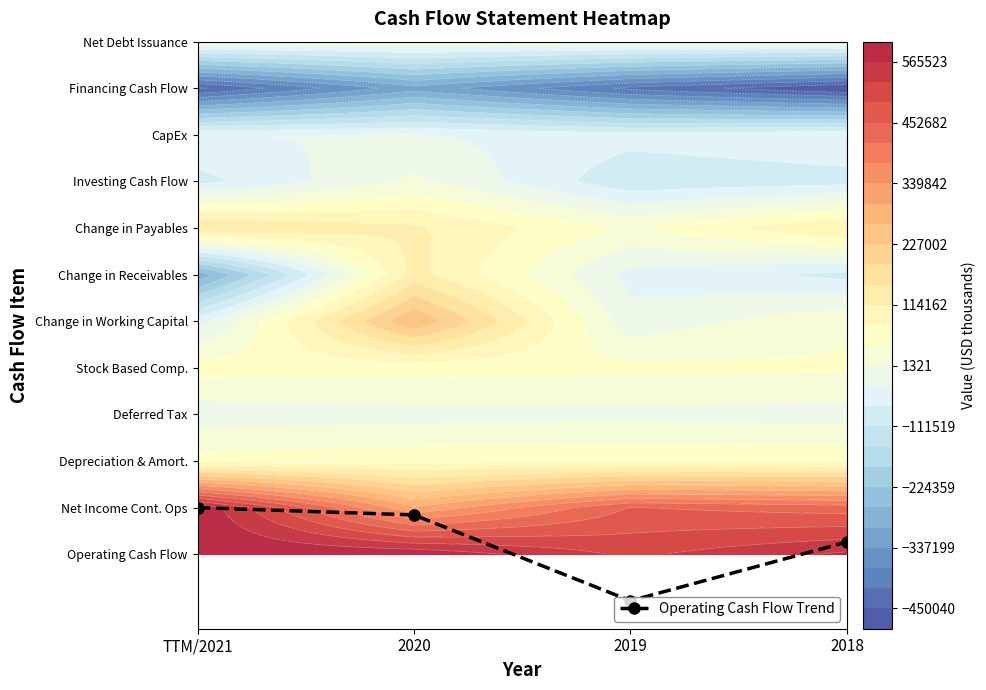

How many categories are shown in the chart?

4